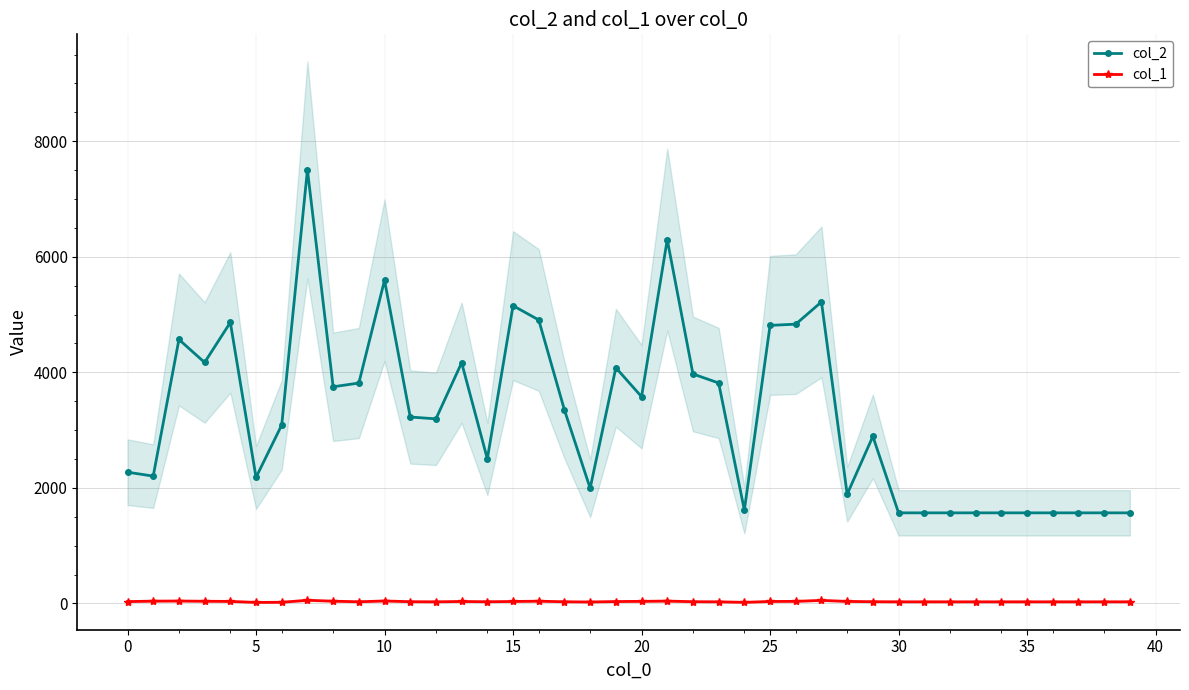

True or false: col_1 and col_2 intersect in this chart.

False